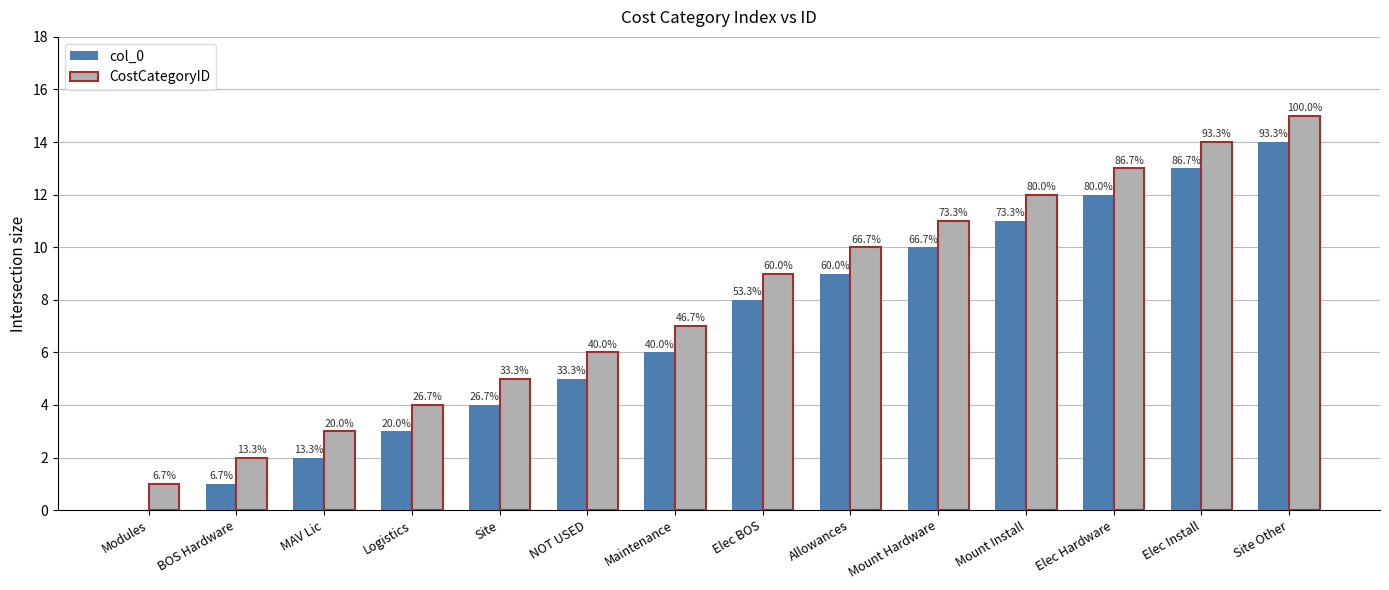

What is the label of the 13th bar from the right?

BOS Hardware